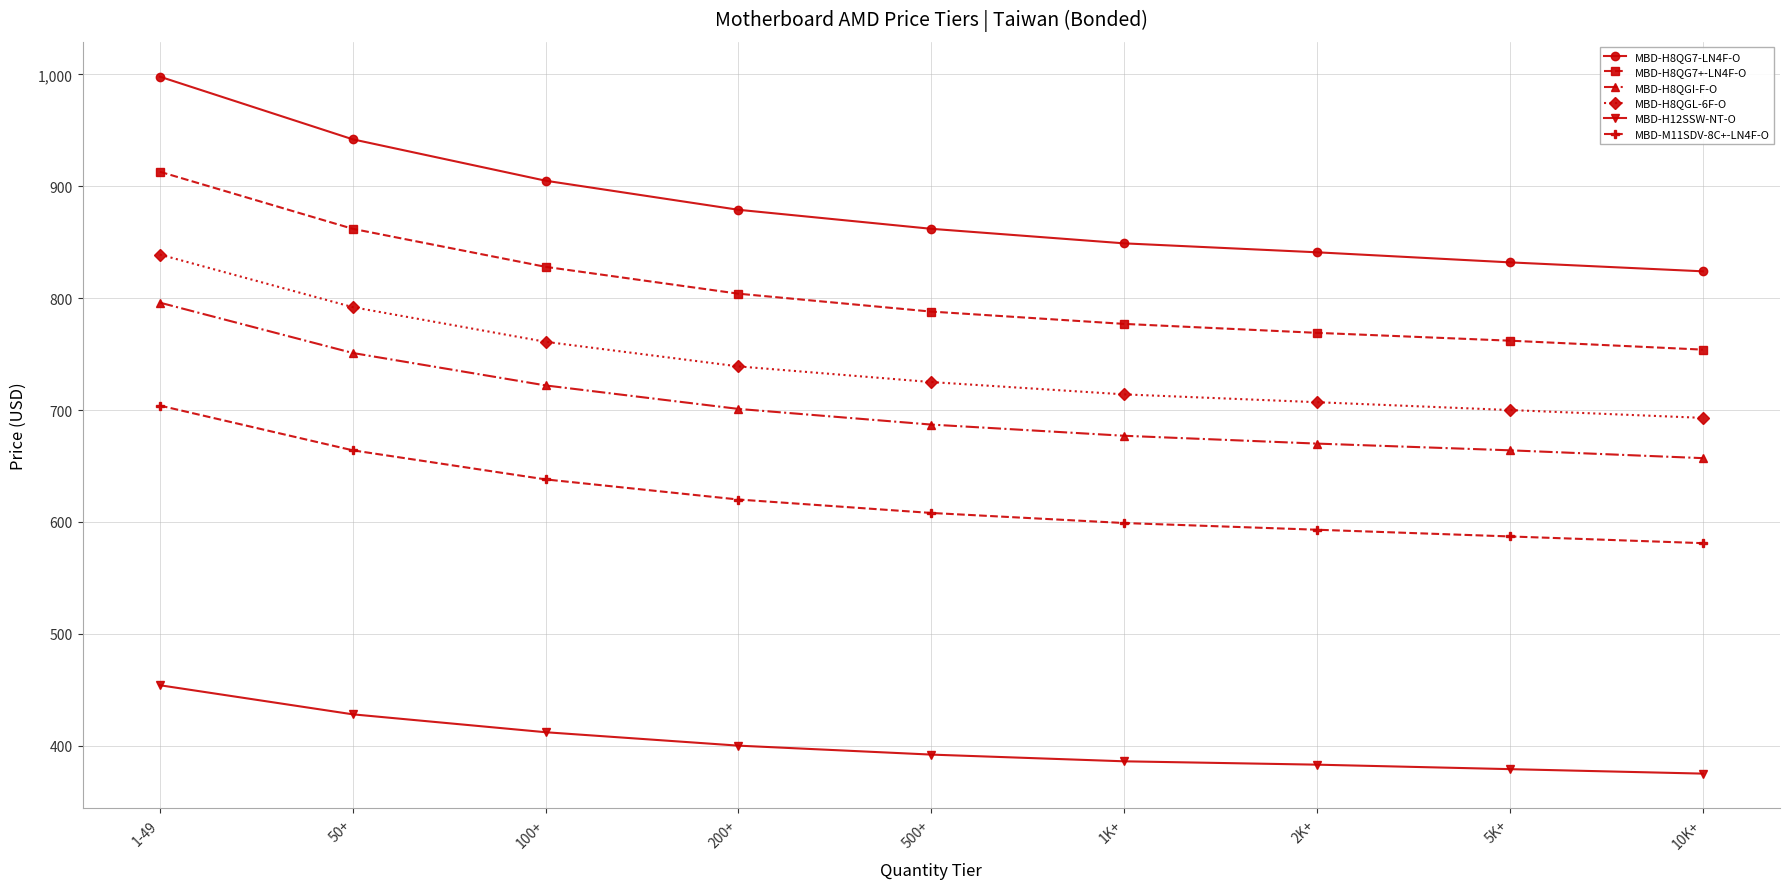

Is it true that MBD-H12SSW-NT-O equals 103 at 5K+?

False